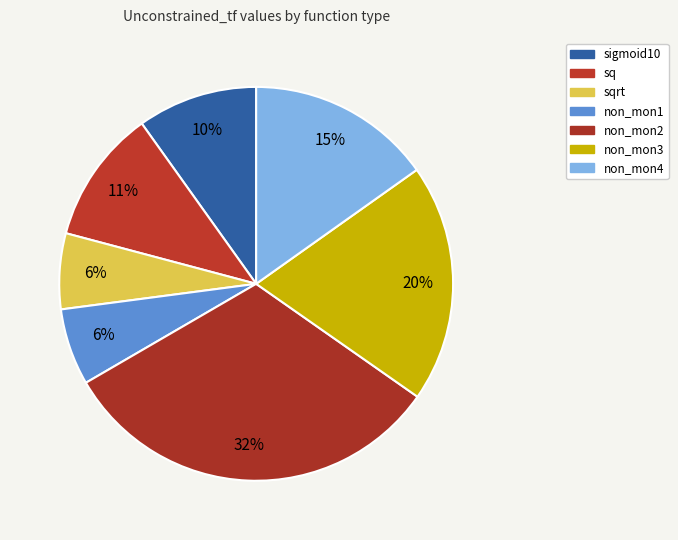

How many segments does this pie chart have?

7